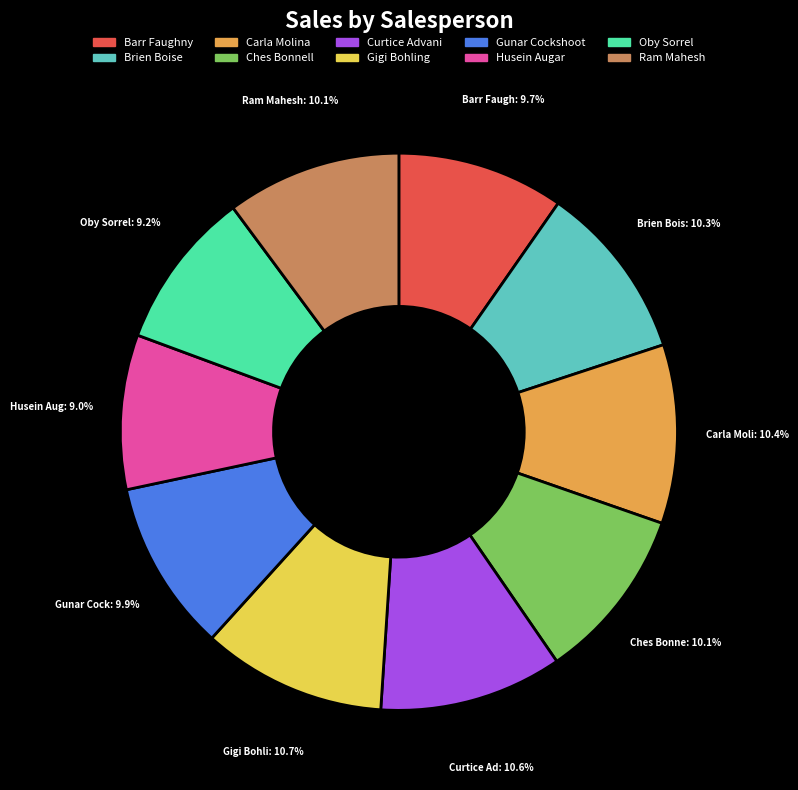

How many slices are in this pie chart?

10